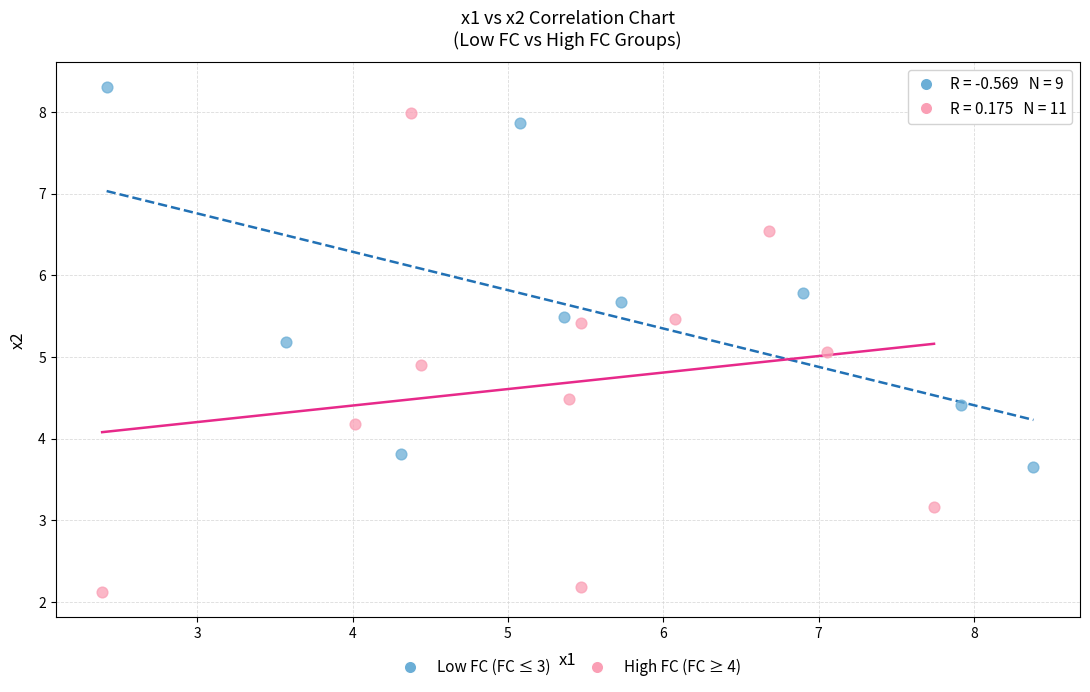

Which series reaches the minimum Y coordinate?

High FC (FC ≥ 4)